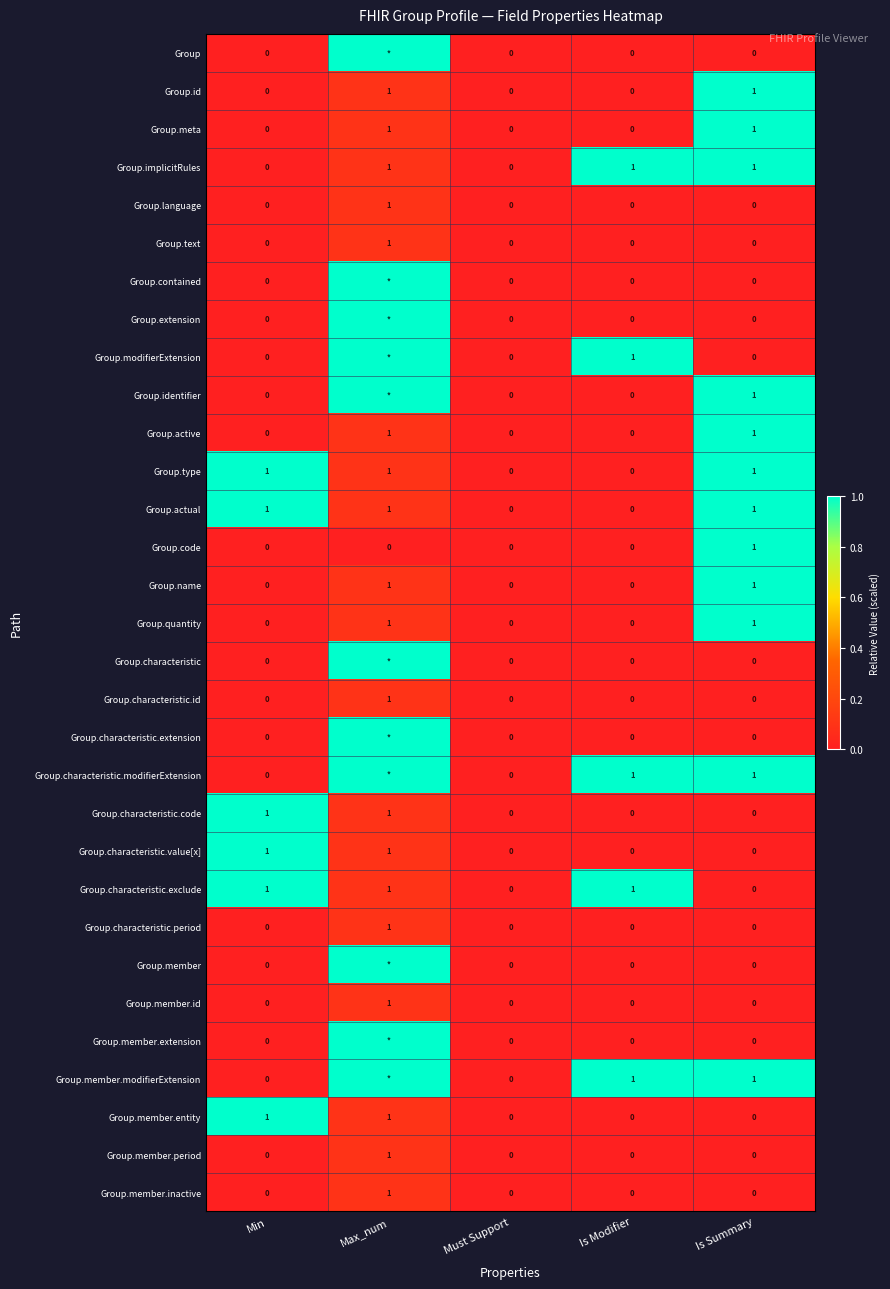

Which has a higher value, Is Summary or Min?

Is Summary